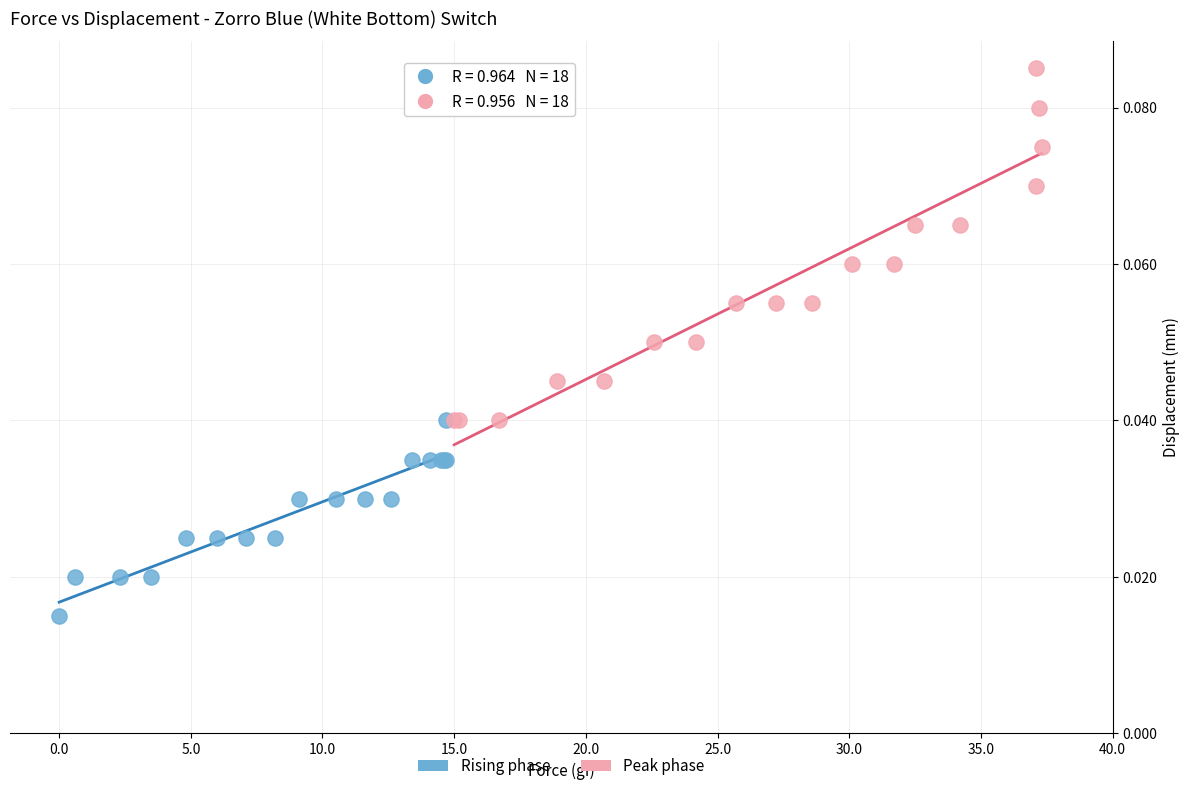

Which series contains the lowest Y value?

Rising phase